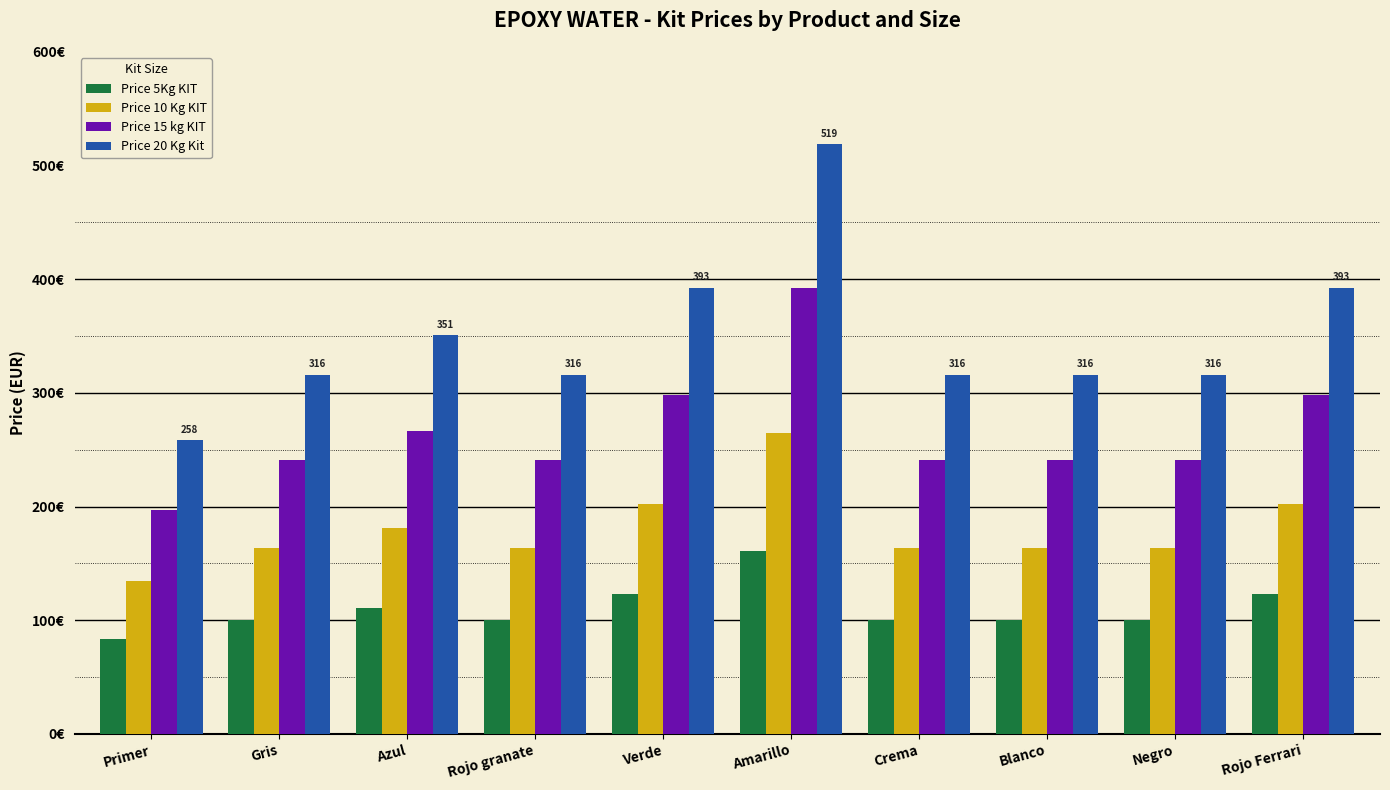

Are the bars grouped side by side (vs. stacked)?

Yes